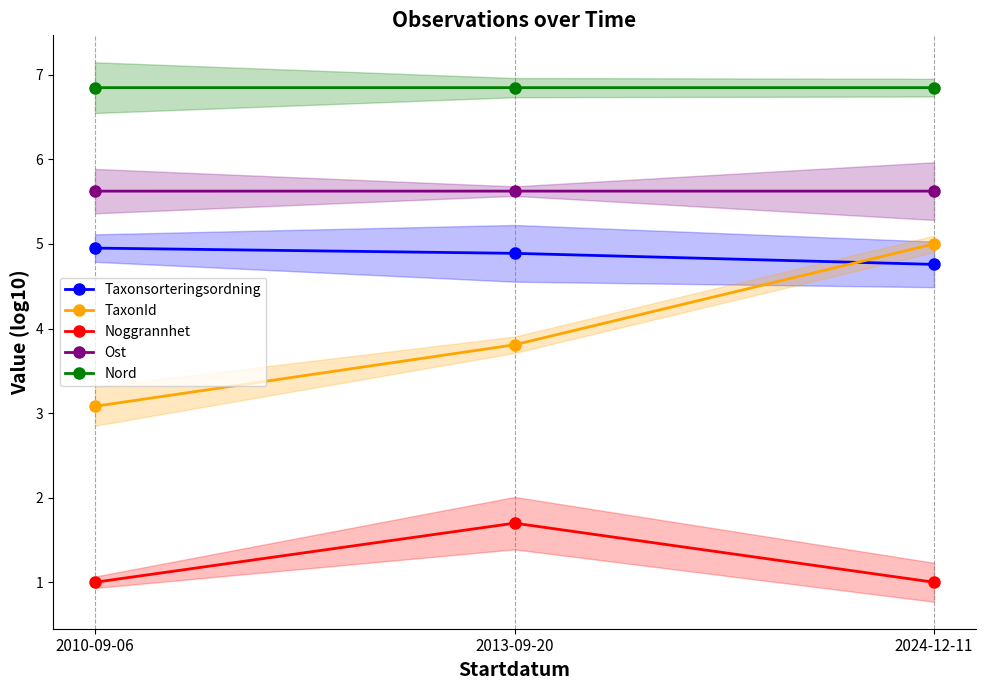

How many lines are shown in the chart?

5